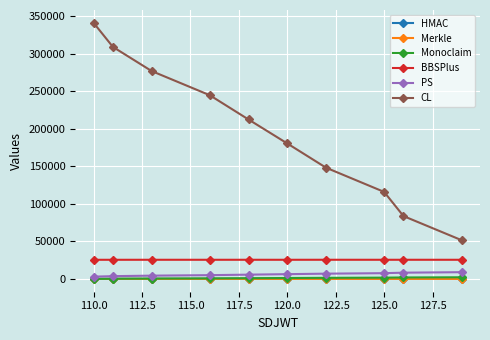

Which series has the largest range (max minus min)?

CL